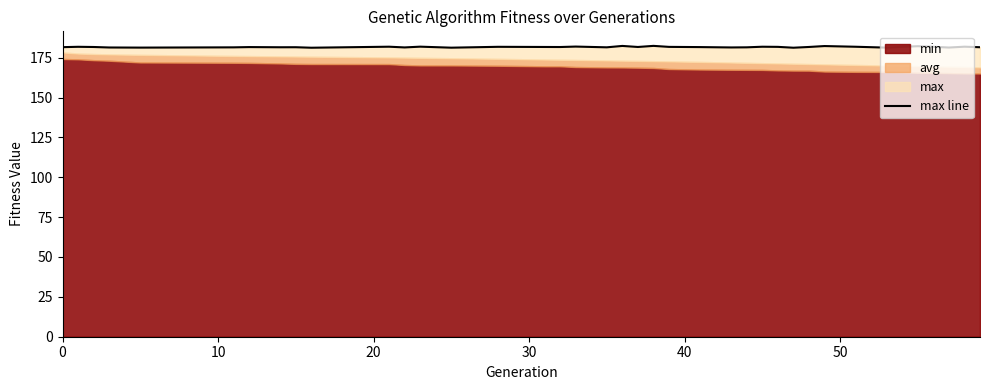

What is the value of the 22nd point from the left?

182.4